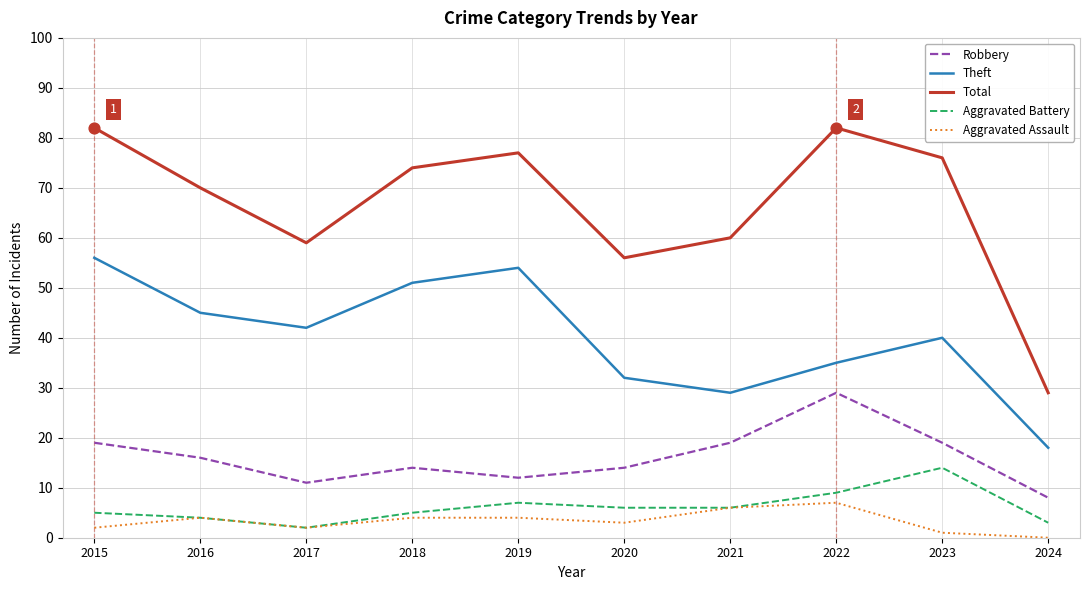

What is the total value across all series at 2015?

164